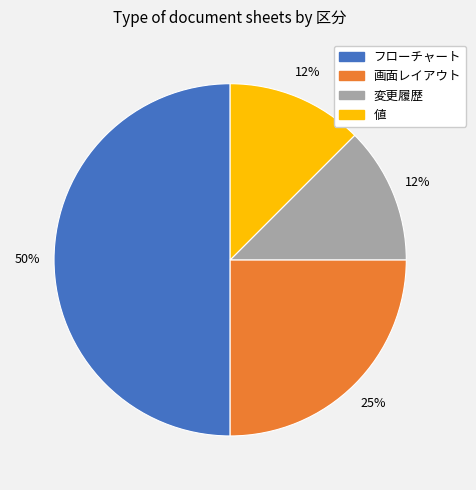

To the nearest percent, what portion does 画面レイアウト represent?

25%